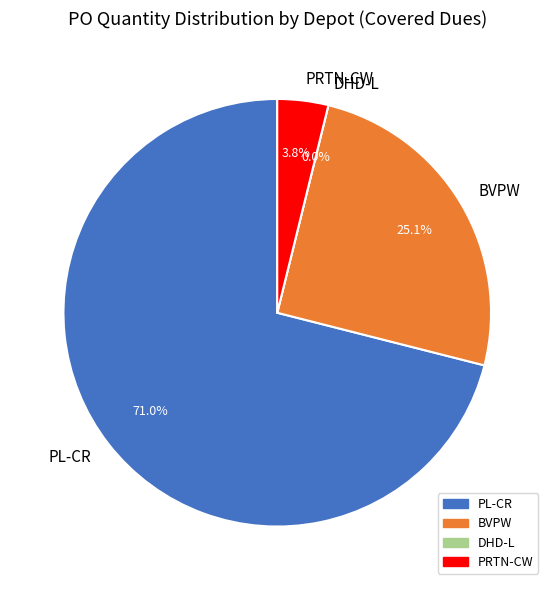

What is the change in value from BVPW to PRTN-CW?

-4474